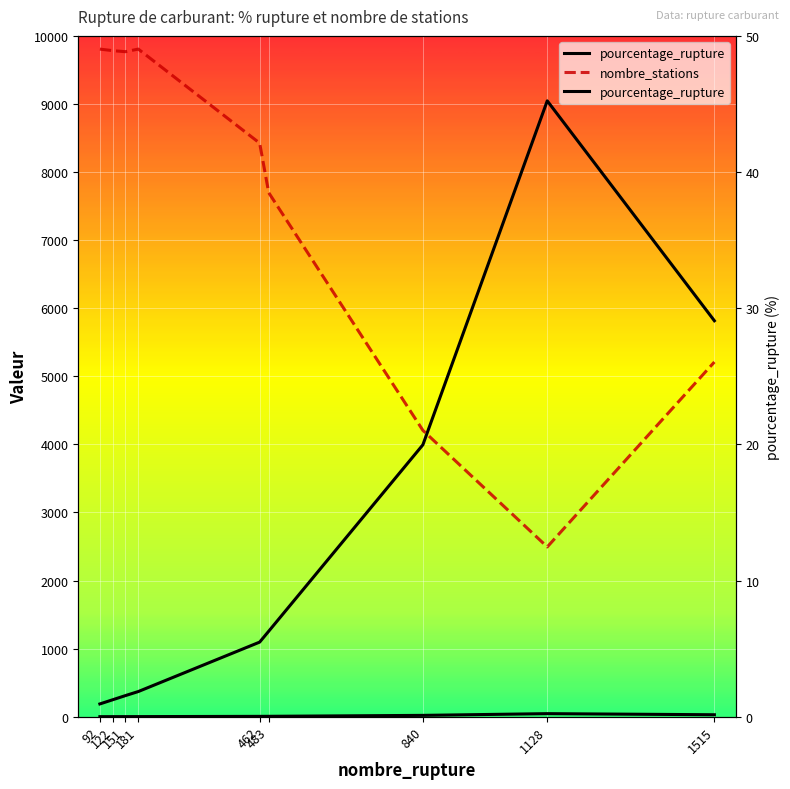

What are all the series names shown in the legend?

pourcentage_rupture, nombre_stations